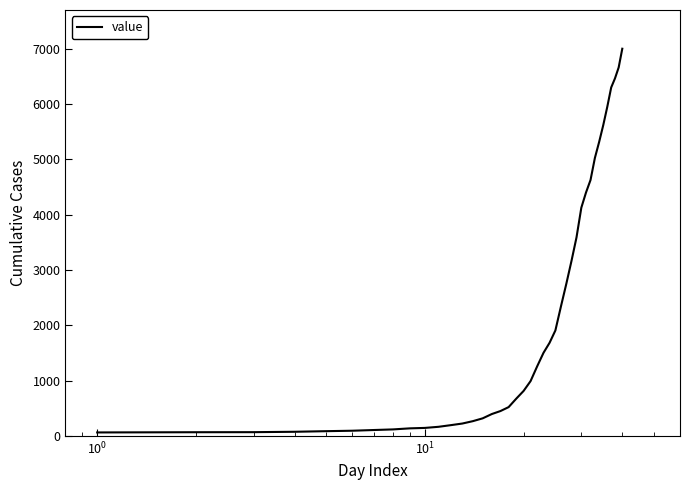

What is the maximum value shown in the chart?

7002